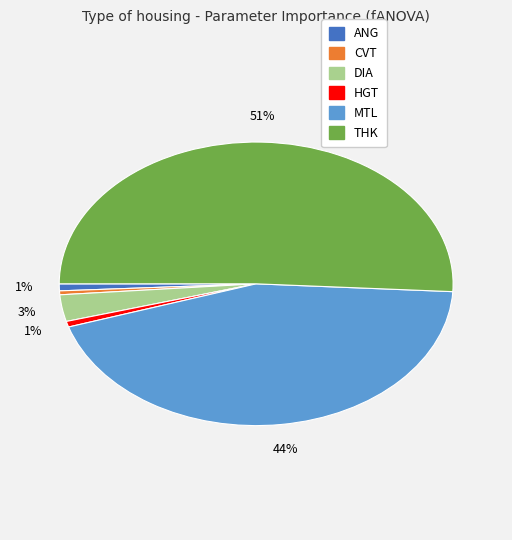

Is there a majority slice in this chart?

Yes